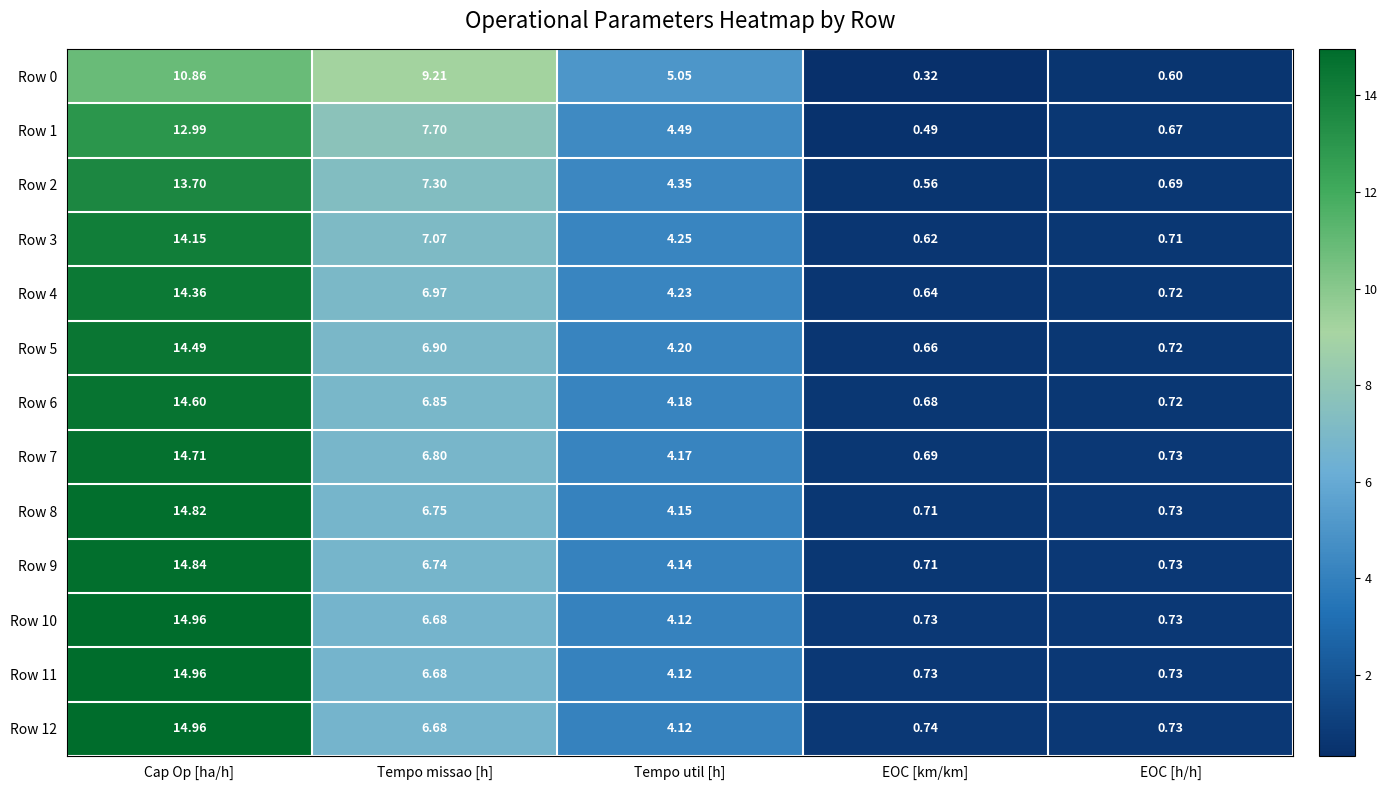

Which category has the highest value across all series?

Cap Op [ha/h]